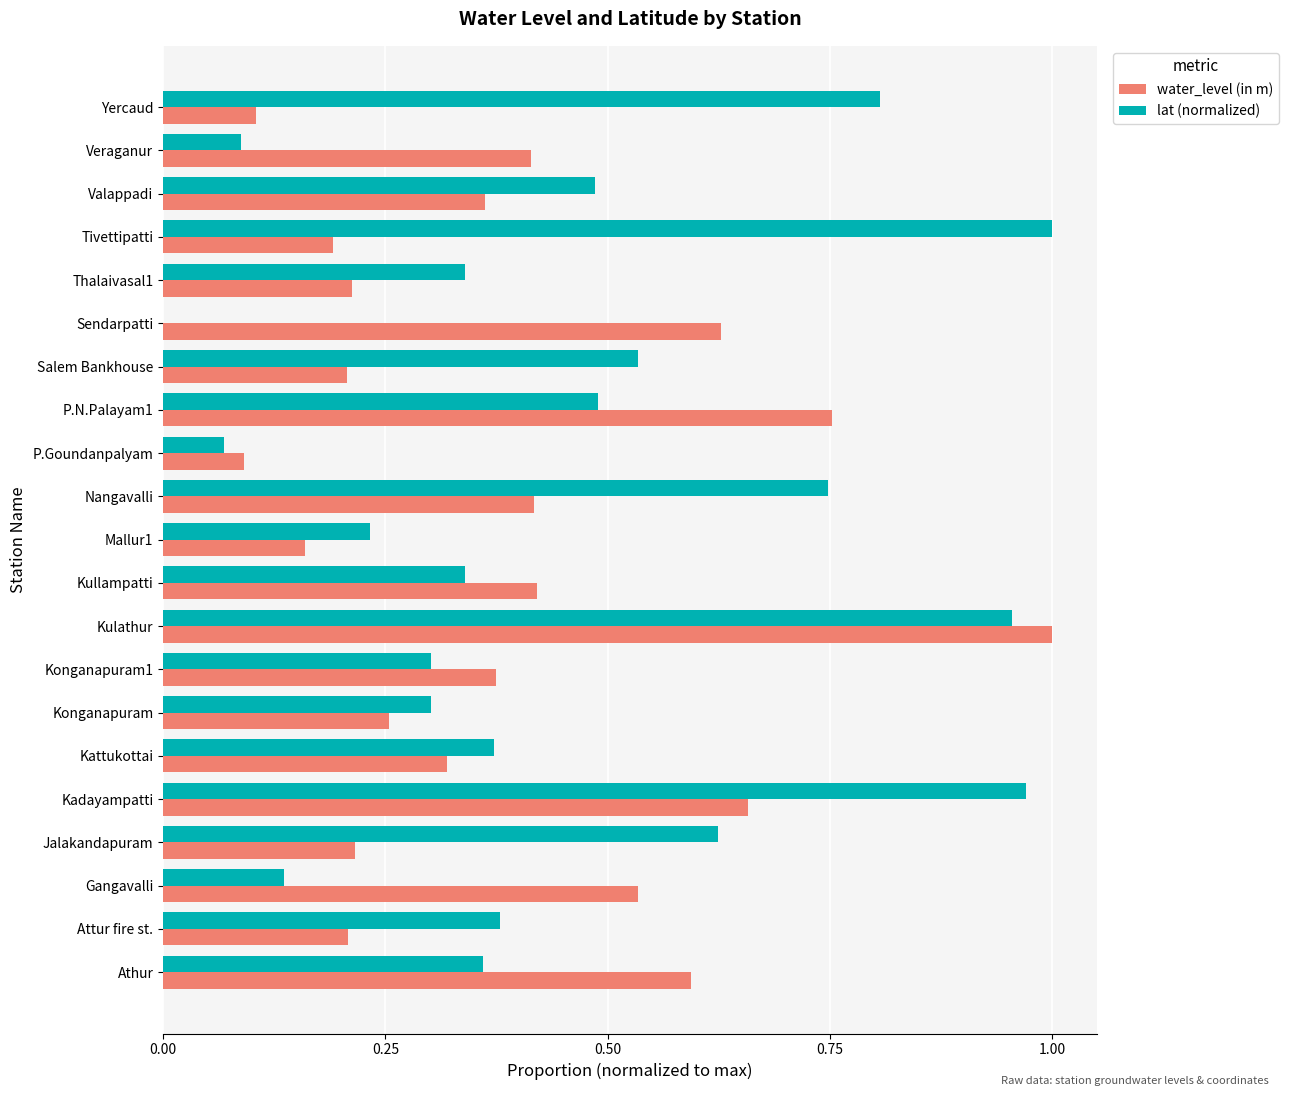

Which series has the largest total across all categories?

lat (normalized)